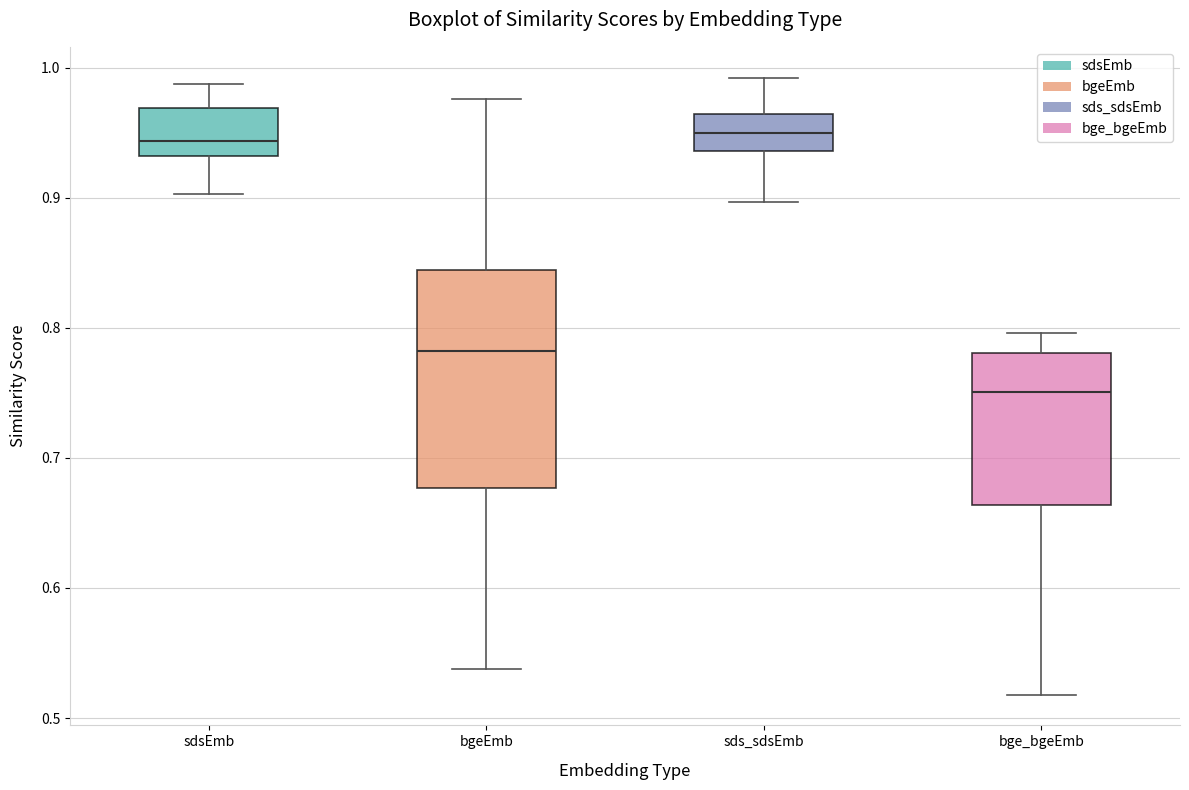

Where does the lower whisker of the box for bge_bgeEmb end on the y-axis? The values are not printed on the chart, so give them approximately, as read against the axis.

0.52